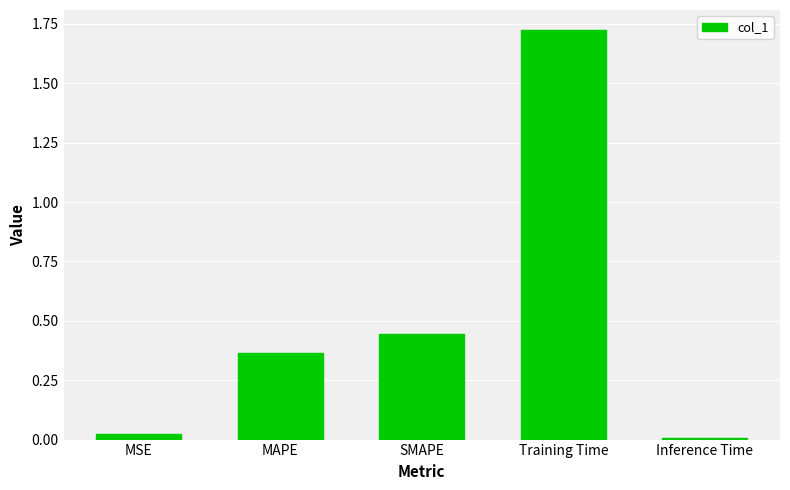

What is the change in value from SMAPE to Training Time?

+1.3